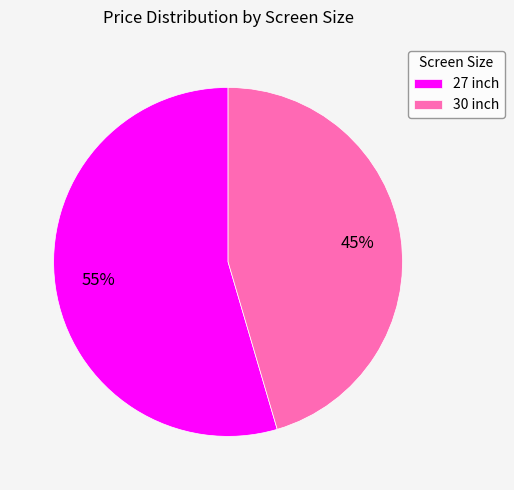

Which slice is the smallest?

30